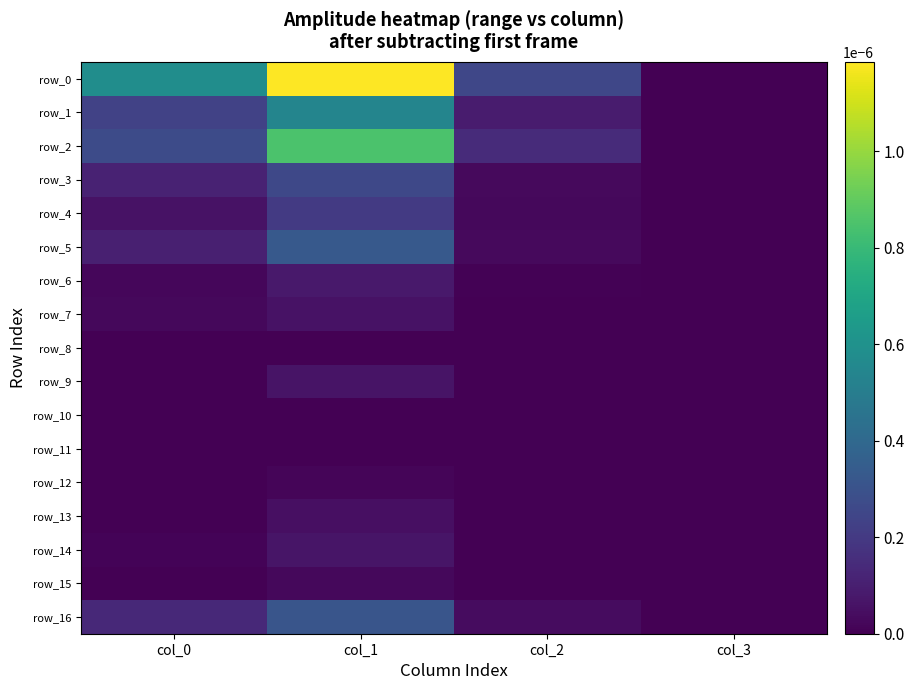

Which label corresponds to the smallest value in the chart?

col_3